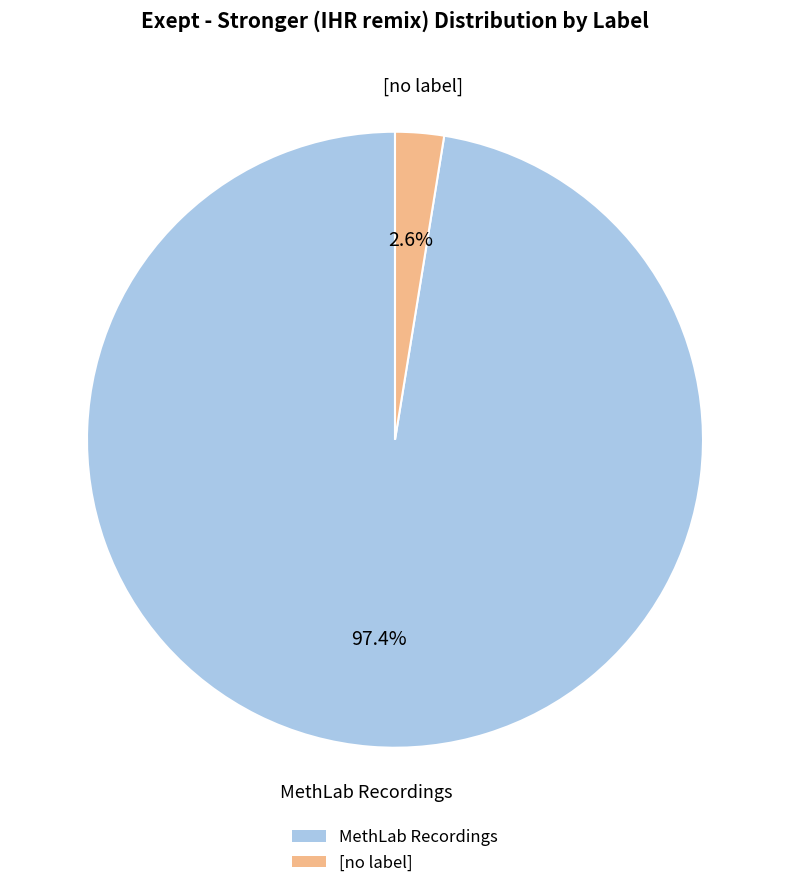

How many slices are in this pie chart?

2